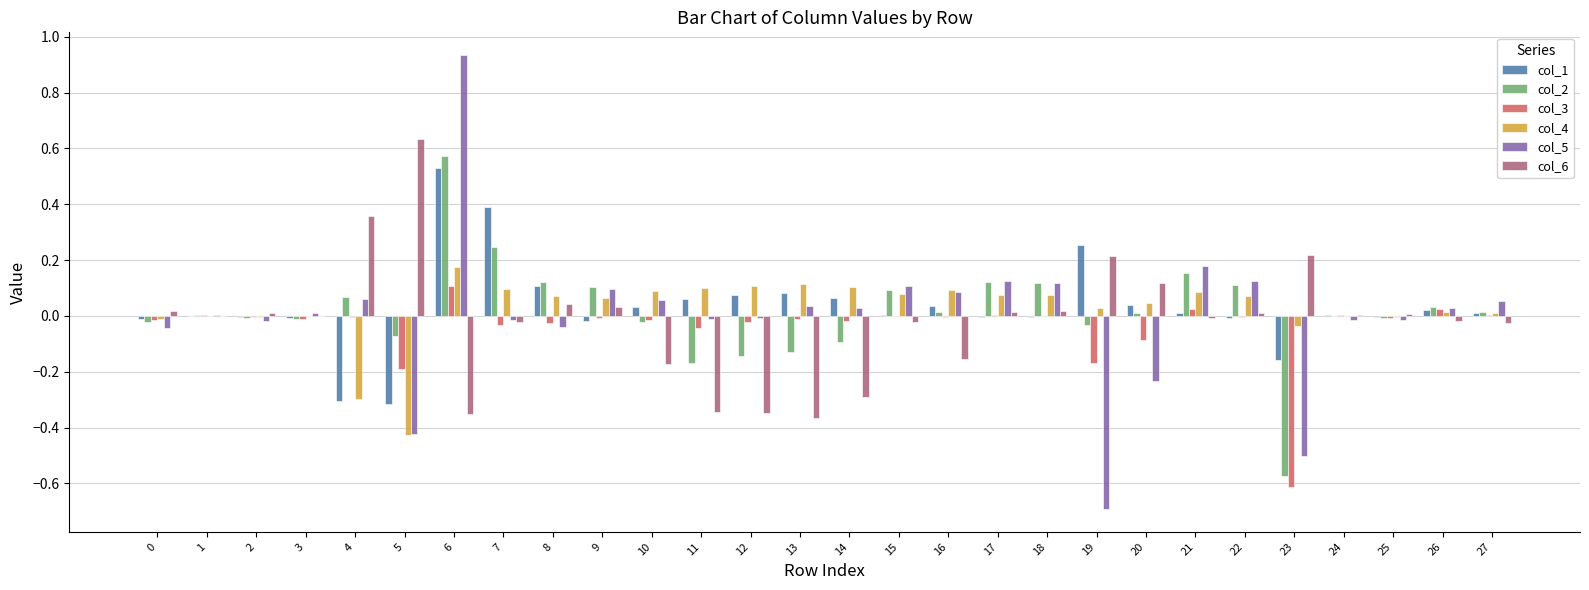

How many groups of bars are there?

28